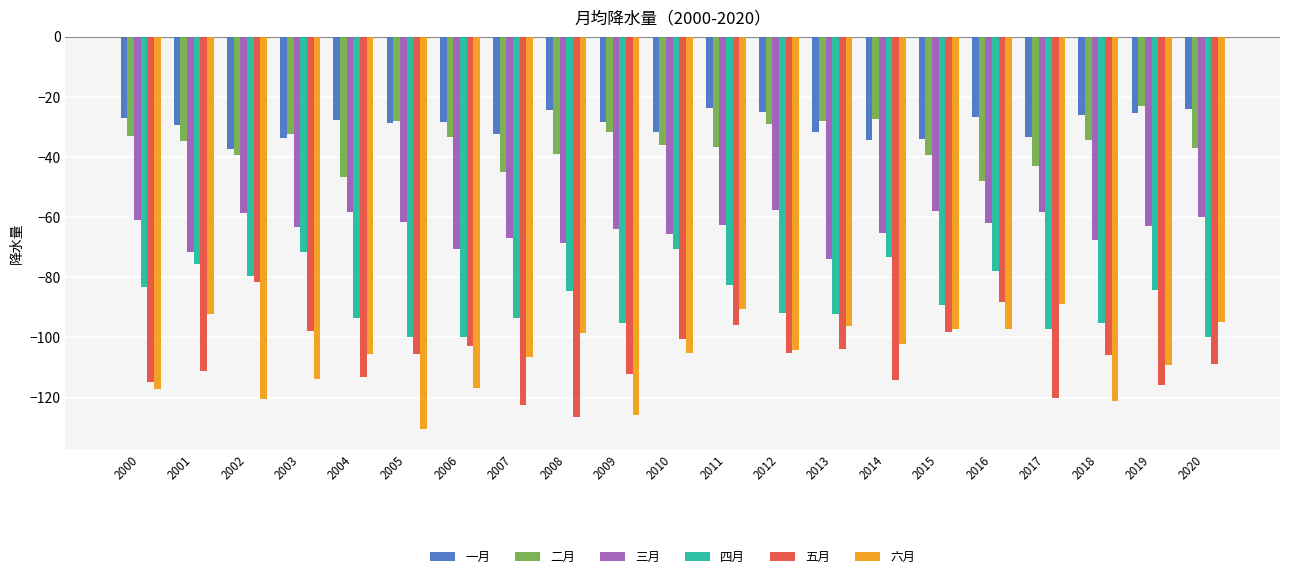

What is the sum of the 四月 values at 2002 and 2000?

-162.5